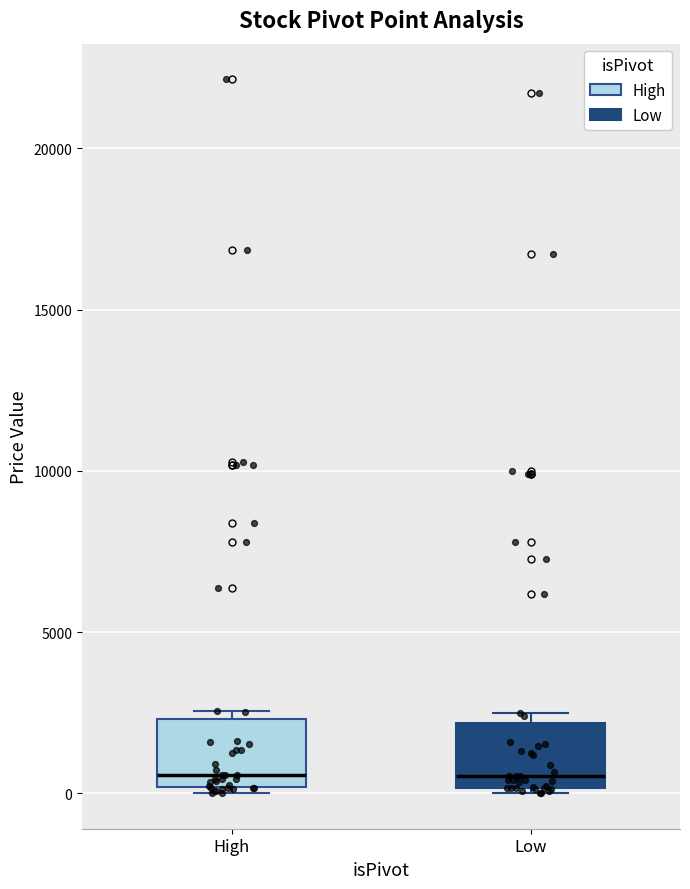

Reading left to right, transcribe this box plot: for each box, give where its median line is, the range the box spans, and where its two whiskers end, as read against the y-axis. The values are not printed on the chart, so give them approximately, as read against the axis.

High: median 500, box 0 to 2500, whiskers 0 (just below the box's lower edge) to 2500 (just above the box's upper edge)
Low: median 500, box 0 to 2000, whiskers 0 (just below the box's lower edge) to 2500